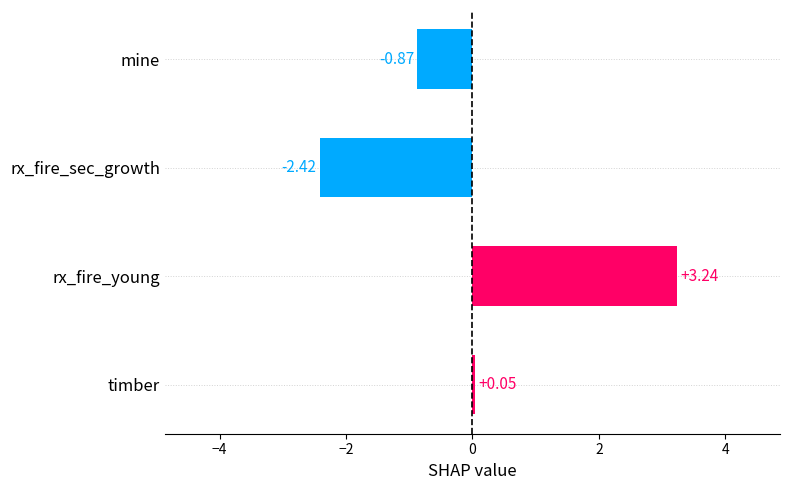

List the labels in order of value, largest first.

rx_fire_young, timber, mine, rx_fire_sec_growth